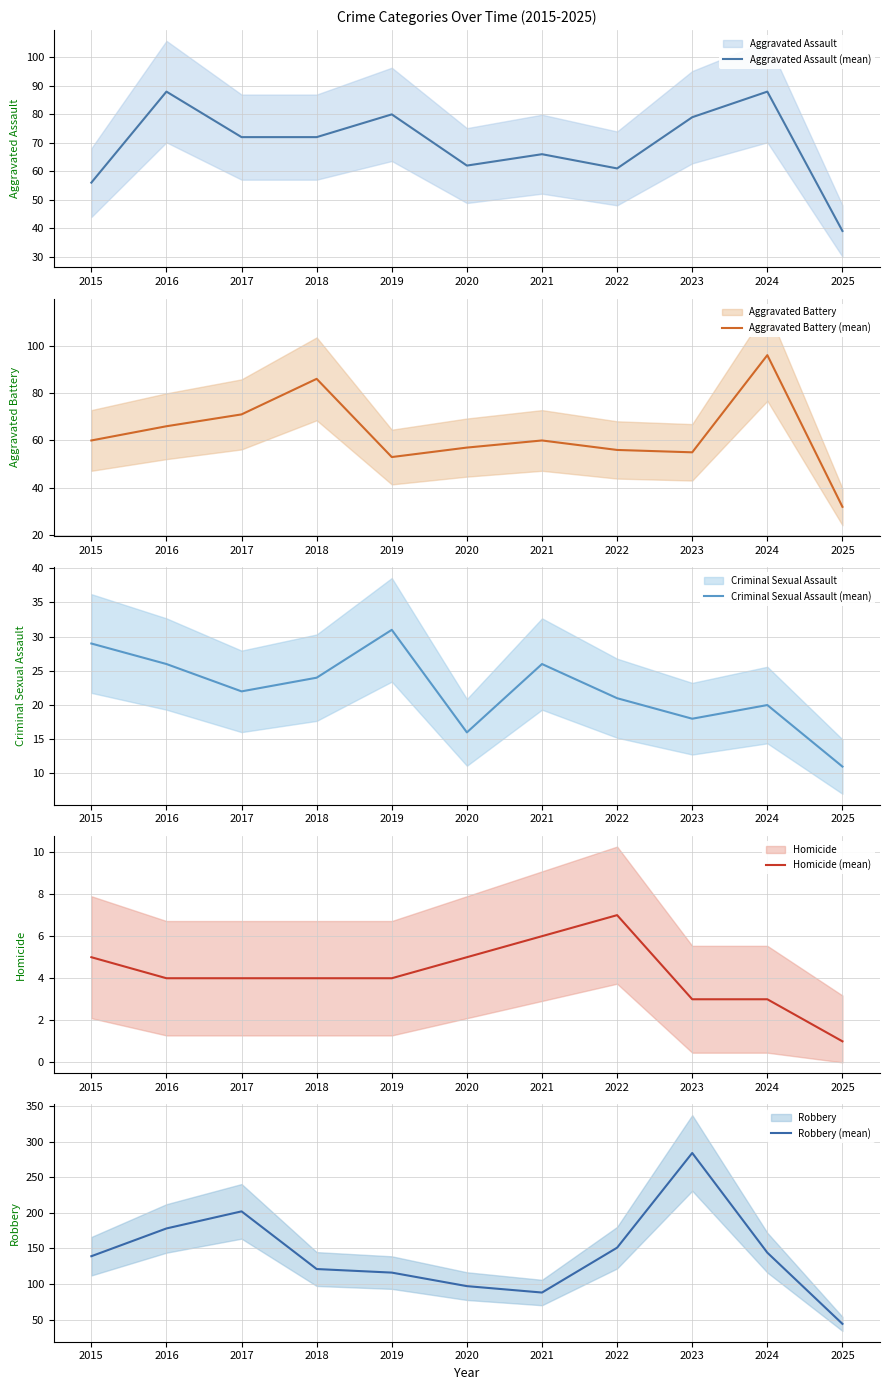

What is the difference between the highest and lowest values at 2021?

82